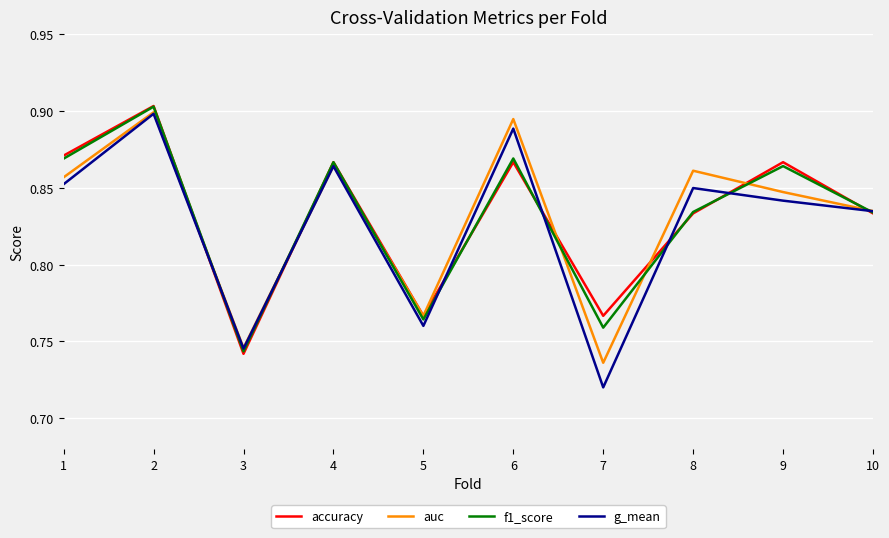

At how many categories does at least one series exceed 0?

10